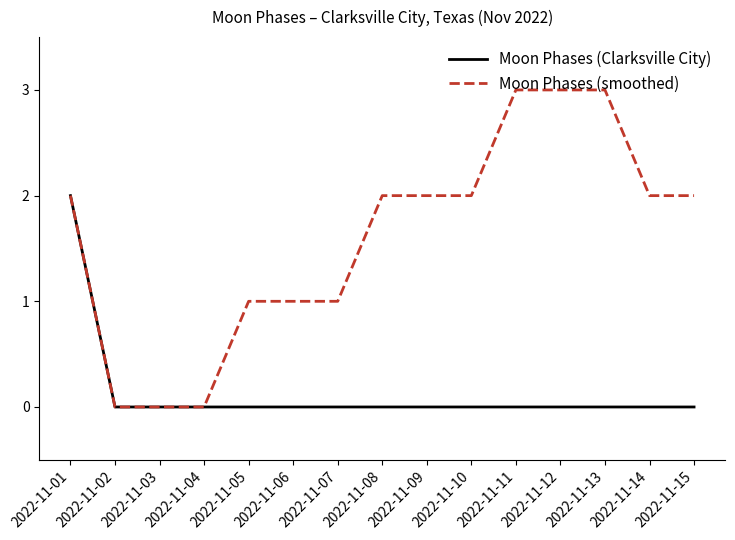

What is the maximum value for Moon Phases (smoothed)?

3